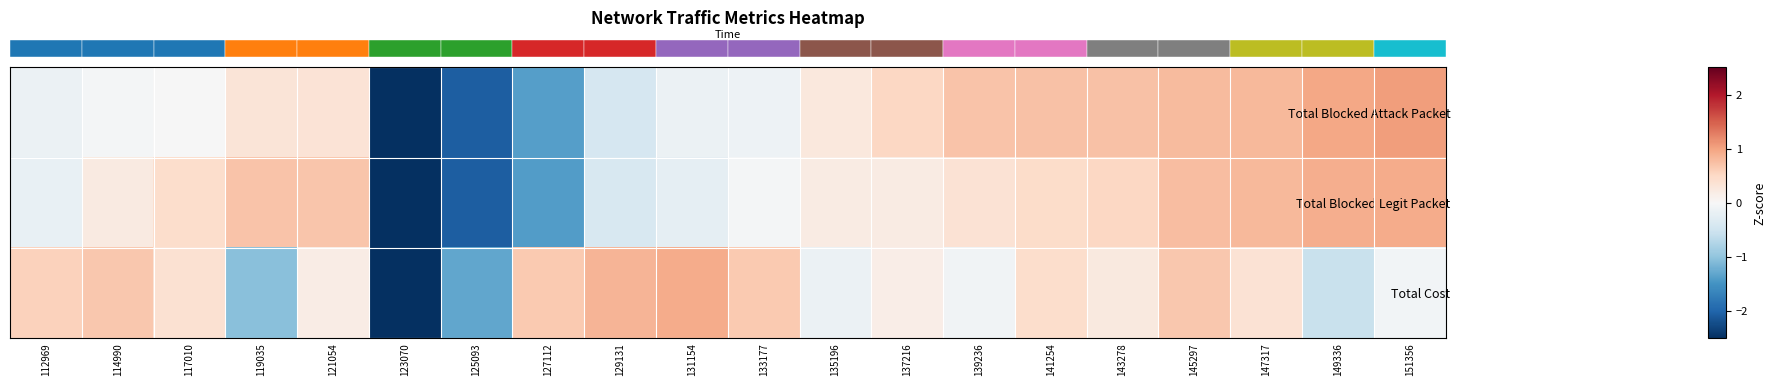

Count the number of data series in this chart.

3